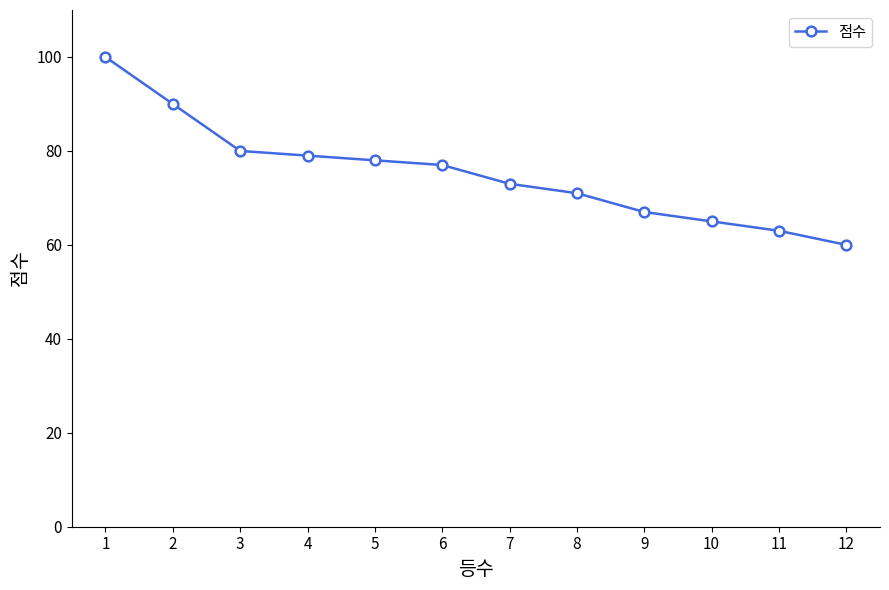

What is the difference between the second highest and second lowest values?

27